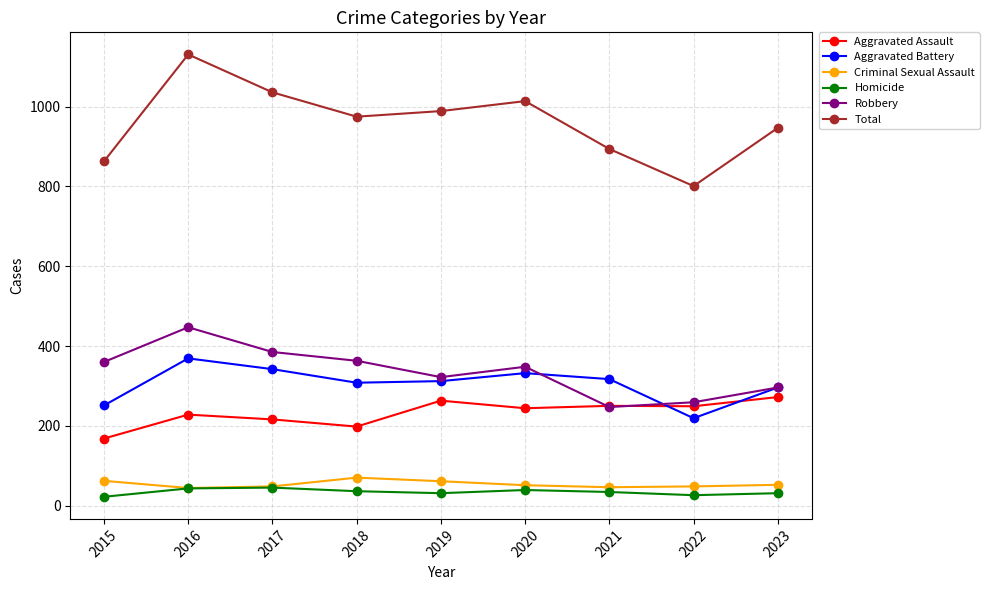

Is this an area chart (filled region under the line)?

No